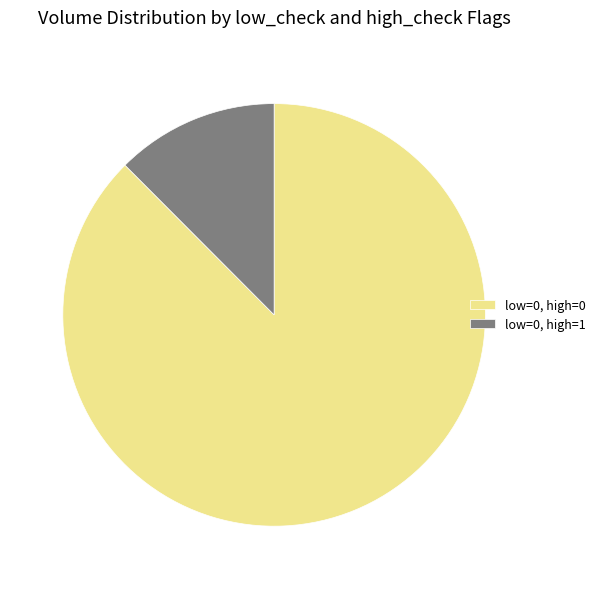

True or false: low=0, high=1 accounts for 12% of the total.

True